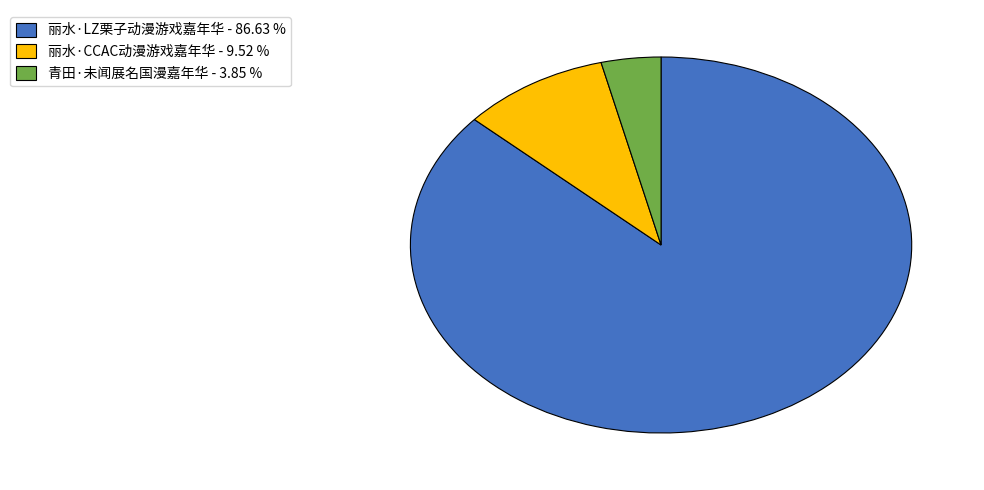

What is the largest slice in the pie chart?

丽水·LZ栗子动漫游戏嘉年华